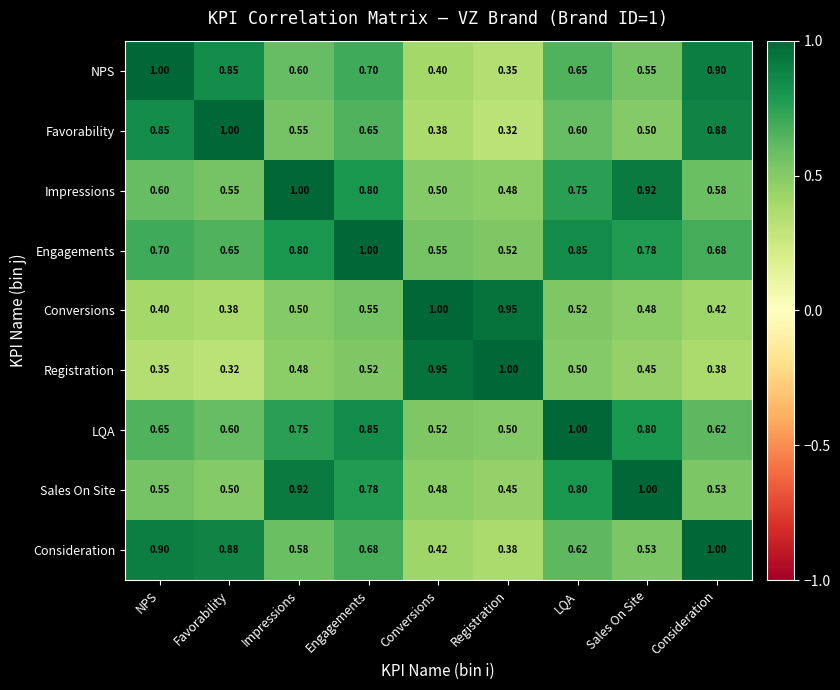

Where is Engagements nearest to the value 0?

Registration